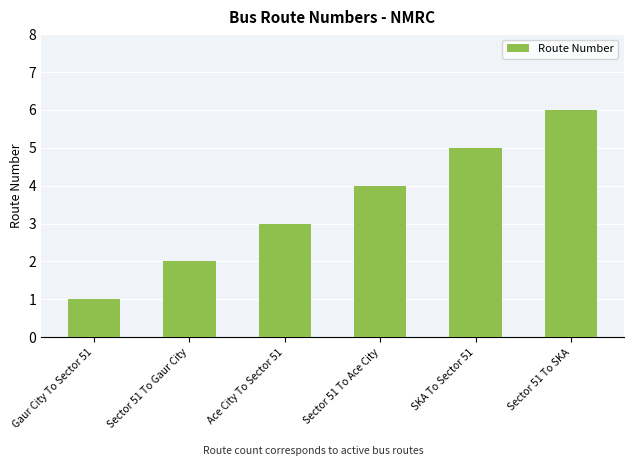

How many bars are there in total?

6